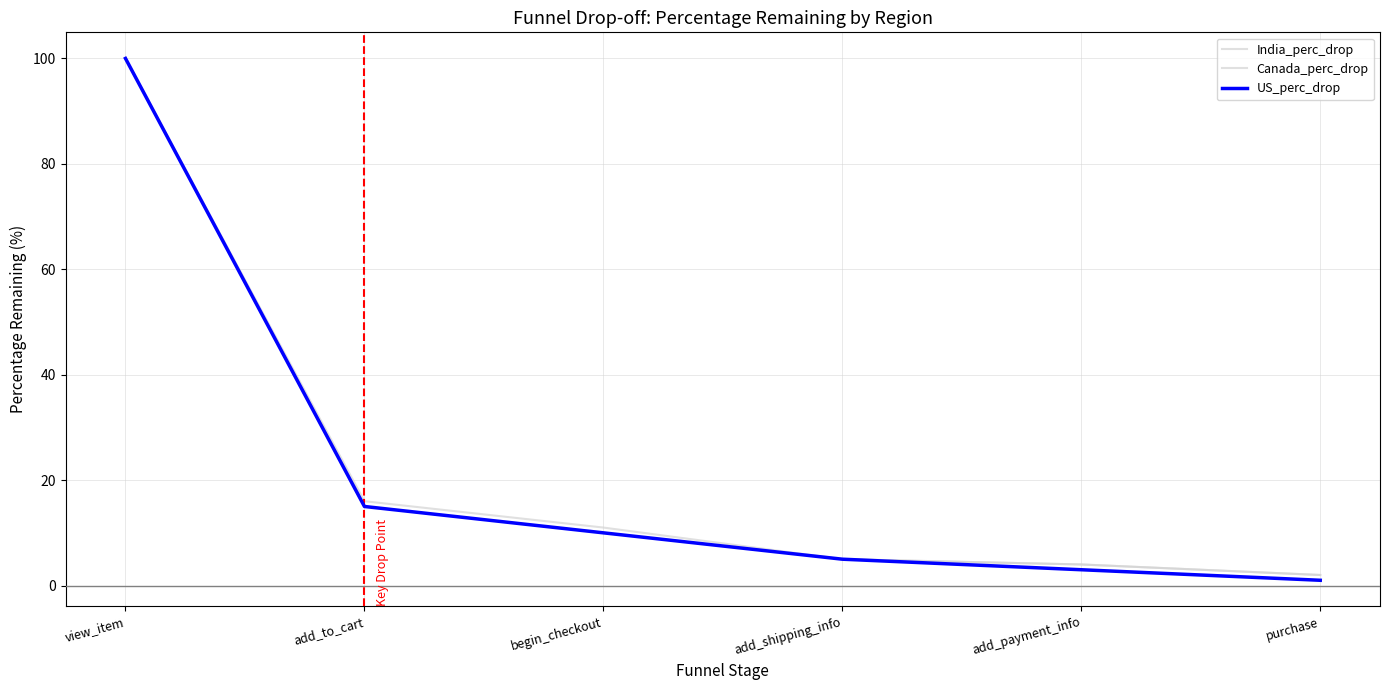

The India_perc_drop series shows 6 at add_payment_info. True or false?

False